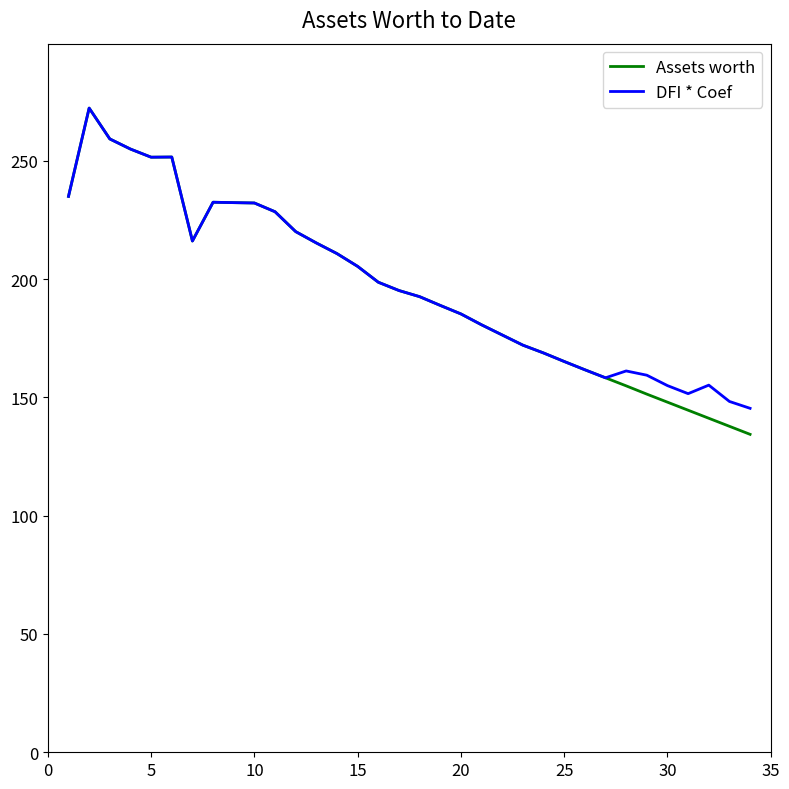

What is the maximum value for Assets worth?

272.3